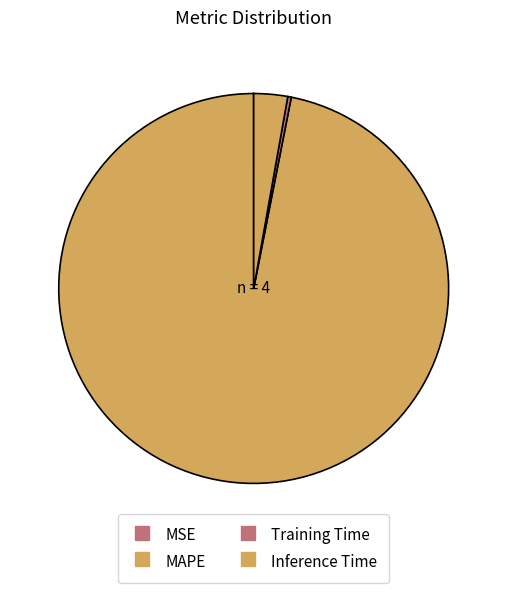

Is the sum of Training Time and MAPE greater than half?

Yes